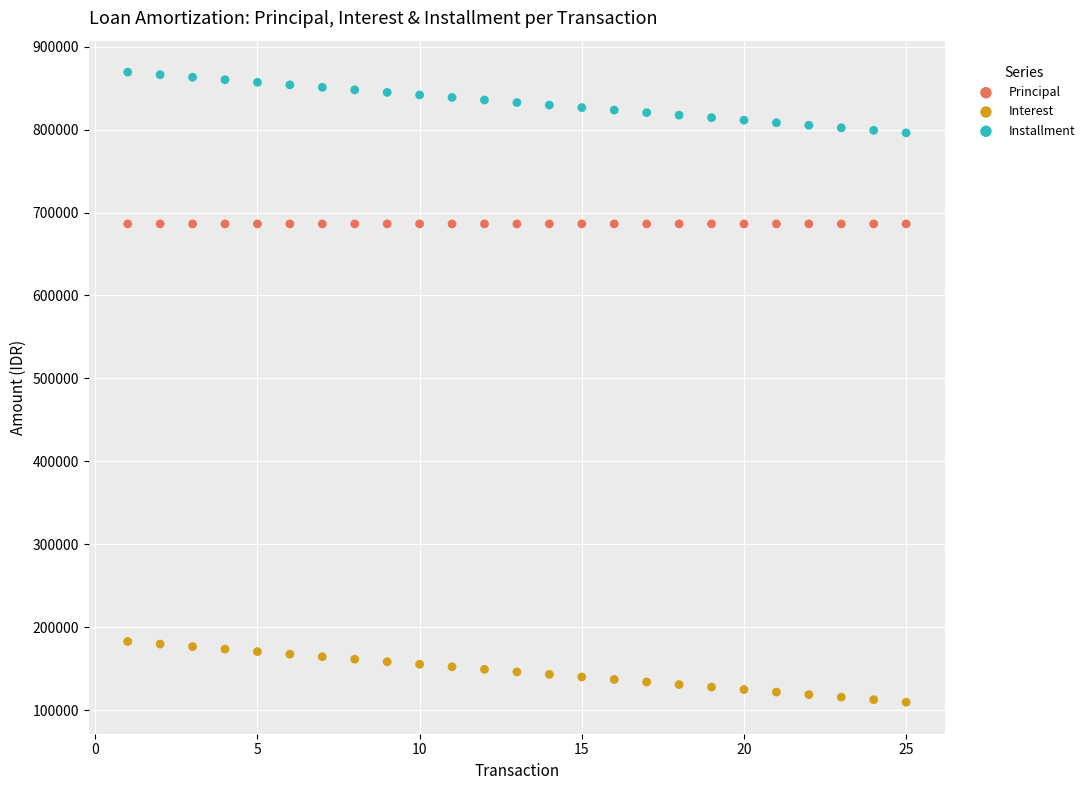

Which series contains the lowest Y value?

Interest